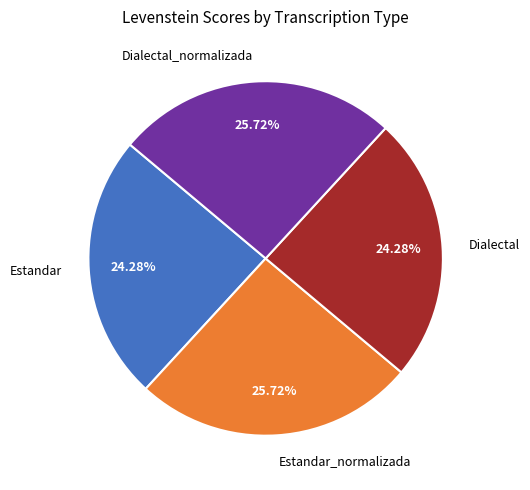

To the nearest percent, what is the combined percentage of Dialectal_normalizada and Dialectal?

50%